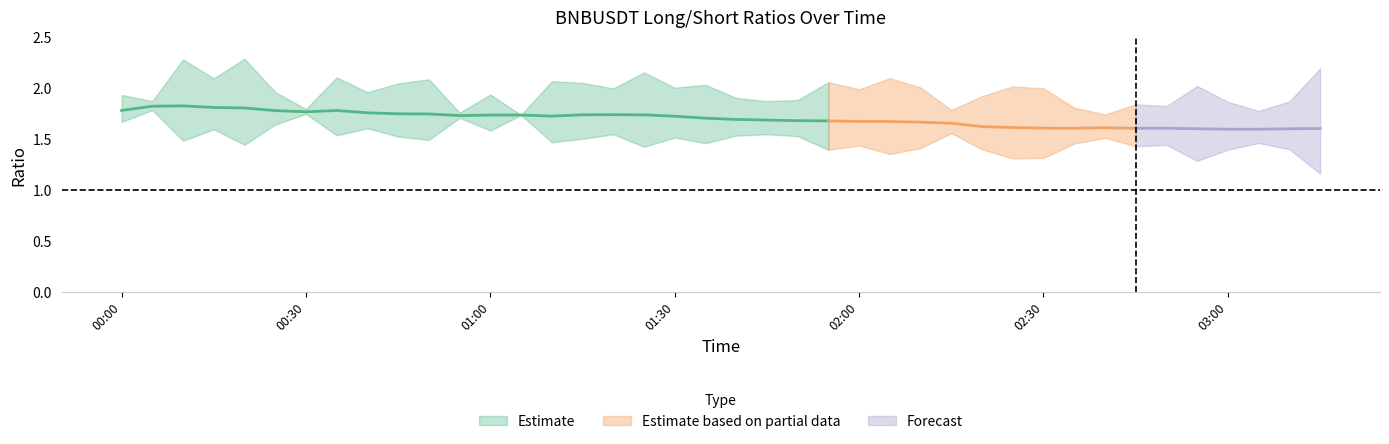

True or false: count_long_short_ratio has more than 0 points higher than both neighbors.

True